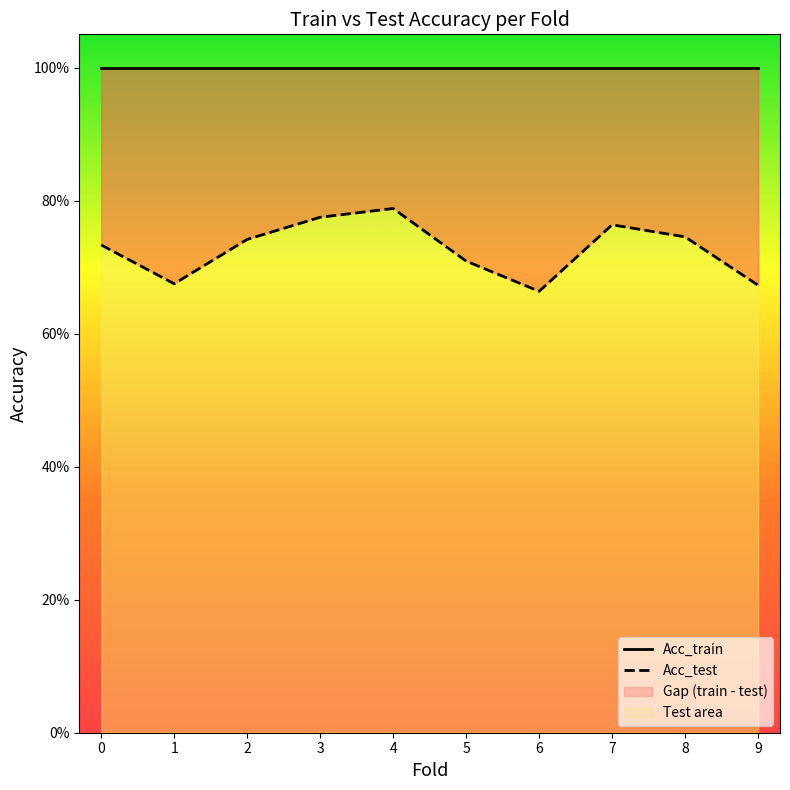

Reading left to right, what are all the values shown in this chart?

Acc_train: 0=1.0	1=1.0	2=1.0	3=1.0	4=1.0	5=1.0	6=1.0	7=1.0	8=1.0	9=1.0
Acc_test: 0=0.7	1=0.7	2=0.7	3=0.8	4=0.8	5=0.7	6=0.7	7=0.8	8=0.7	9=0.7